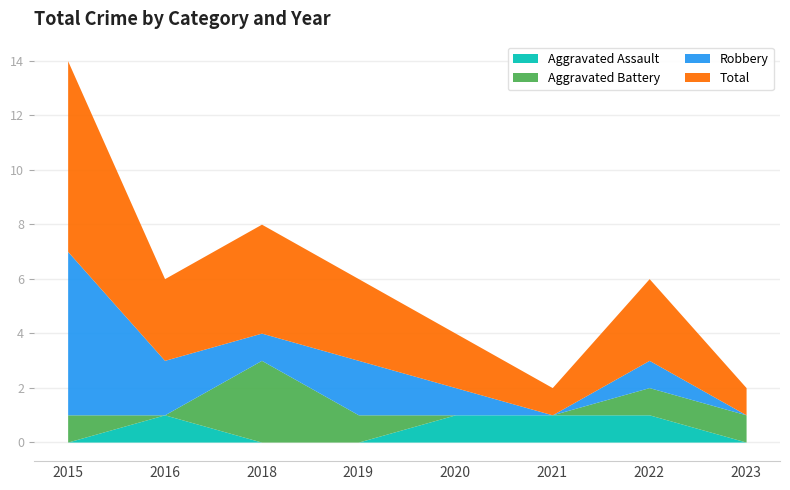

Is it true that Aggravated Assault equals 1 at 2020?

True